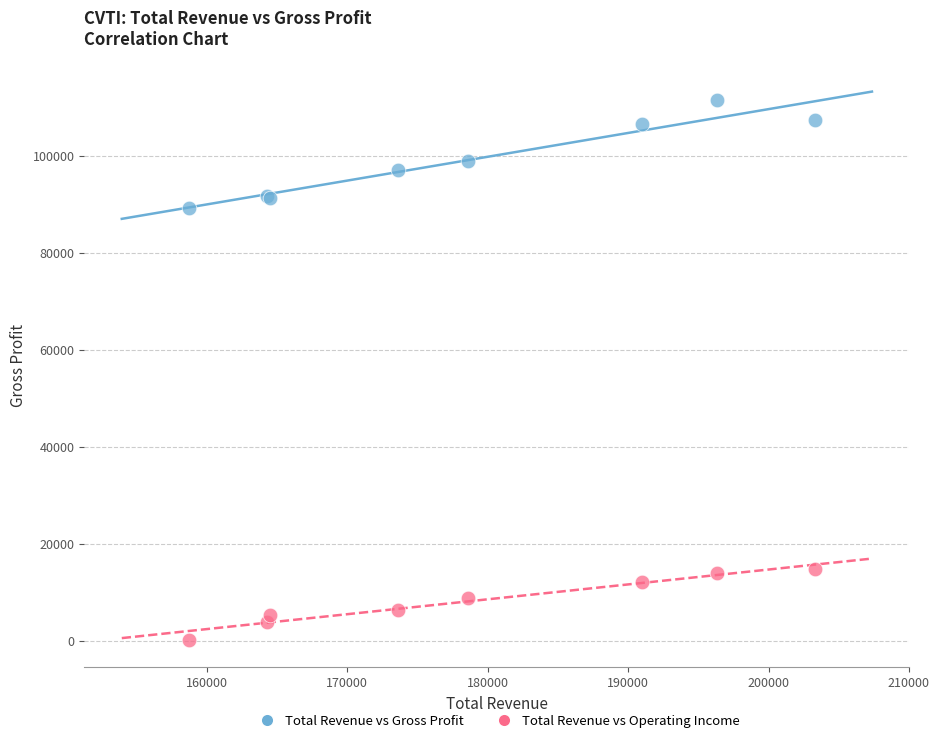

Across all series, what Y value is closest to 55900?

89300